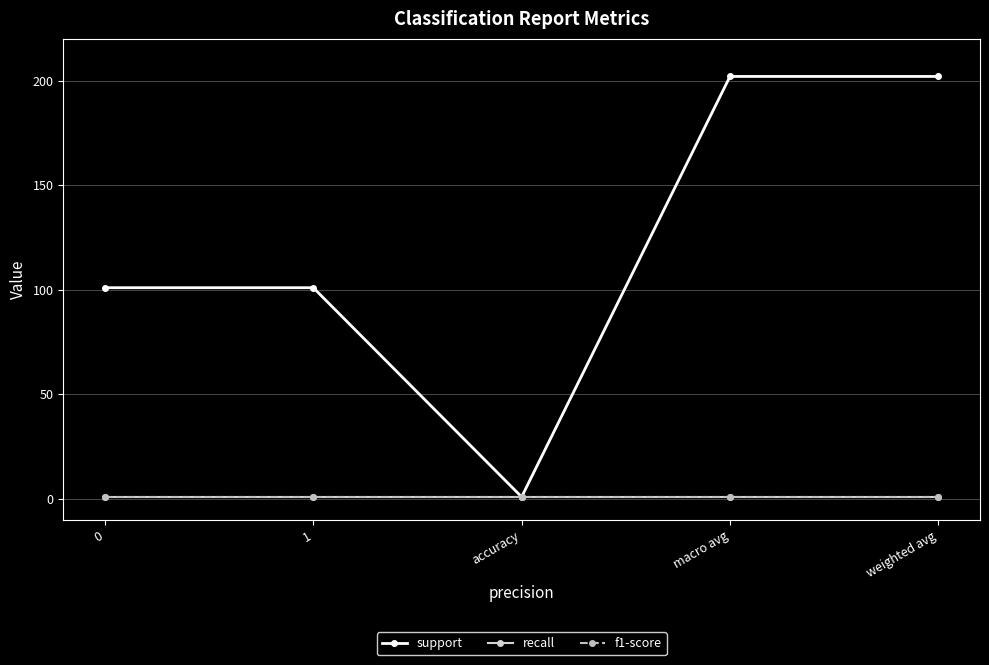

What is the total value across all series at weighted avg?

204